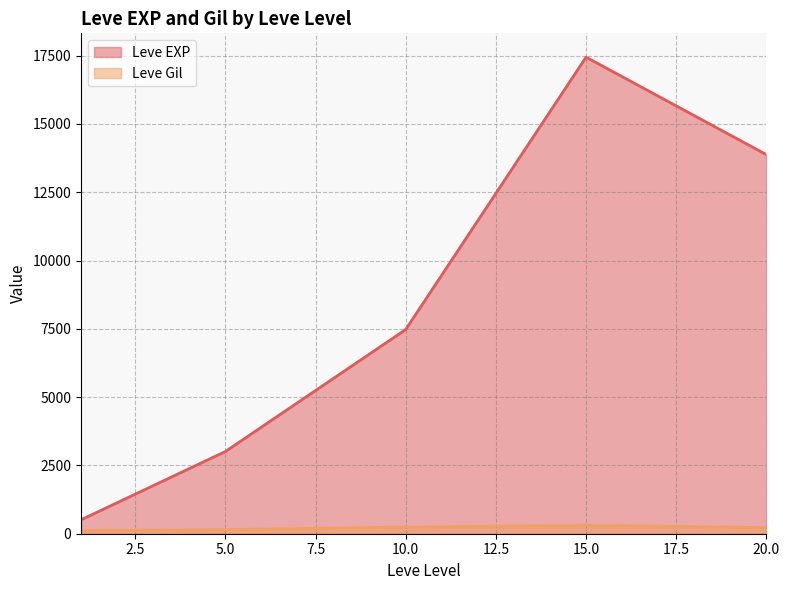

How many lines are shown in the chart?

2